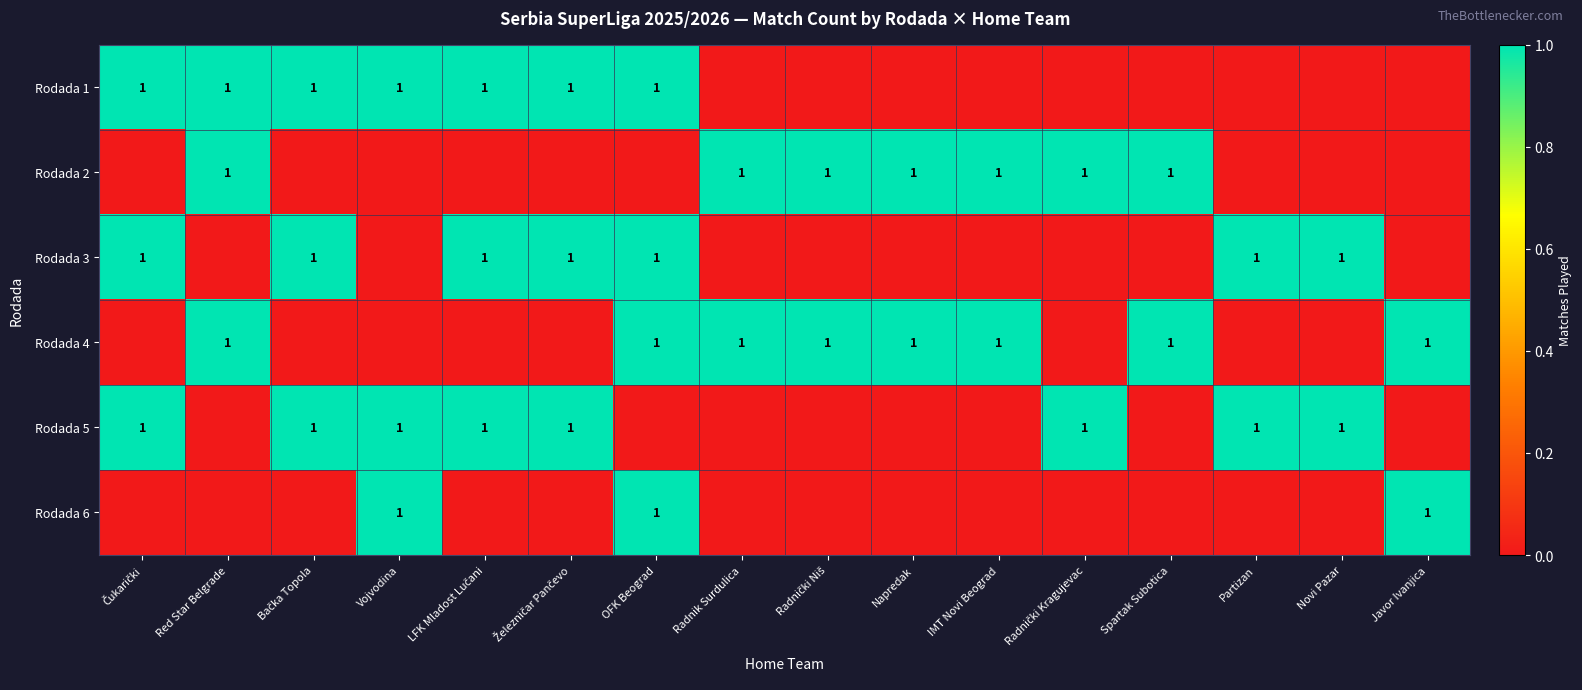

The value of Rodada 6 at Vojvodina is 1. True or false?

True